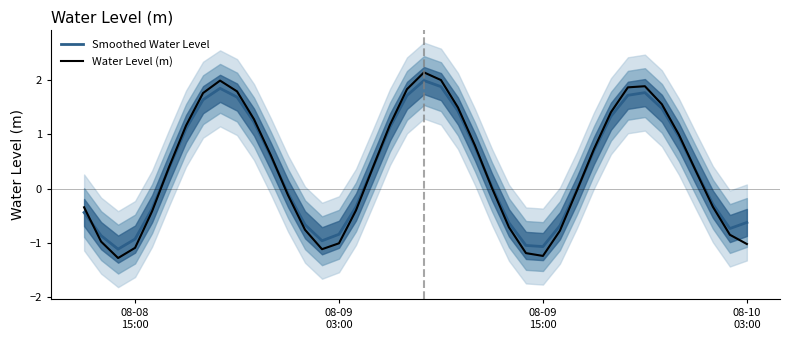

The Smoothed Water Level series shows -1.1 at 08-09
15:00. True or false?

True